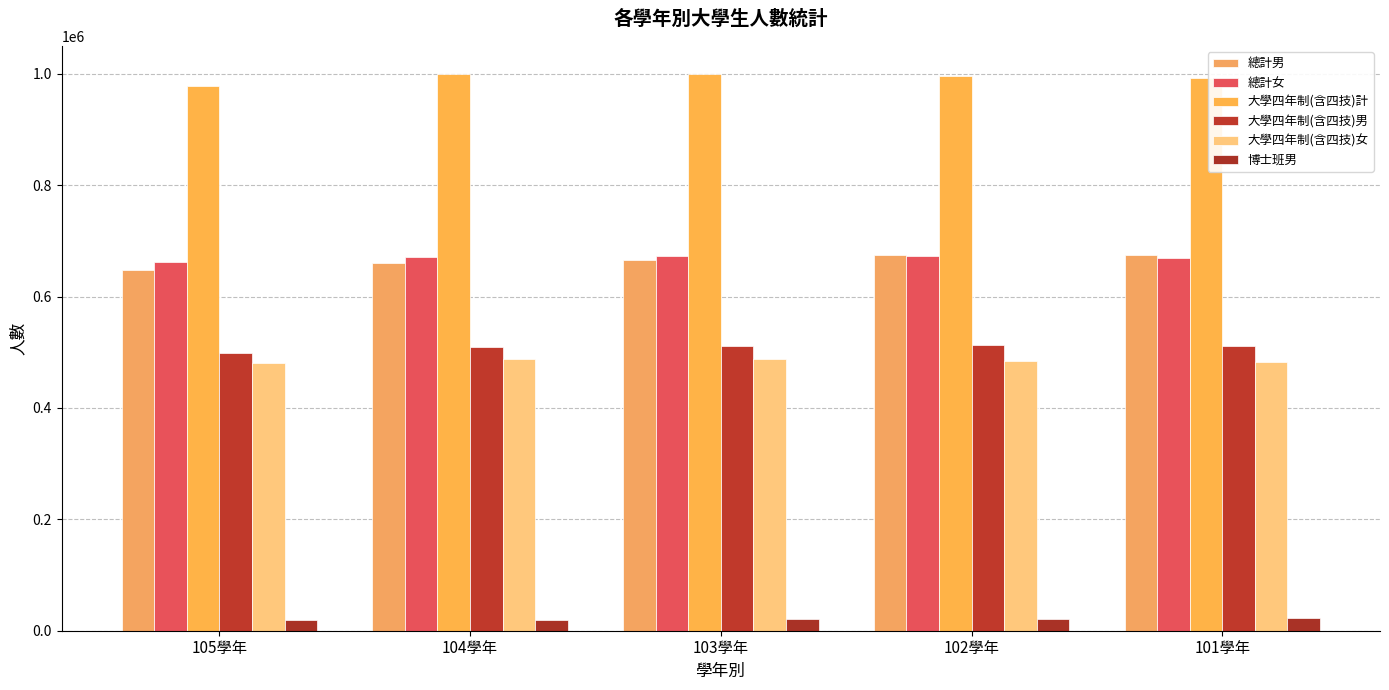

Rank the series at 104學年 from highest to lowest value.

大學四年制(含四技)計, 總計女, 總計男, 大學四年制(含四技)男, 大學四年制(含四技)女, 博士班男